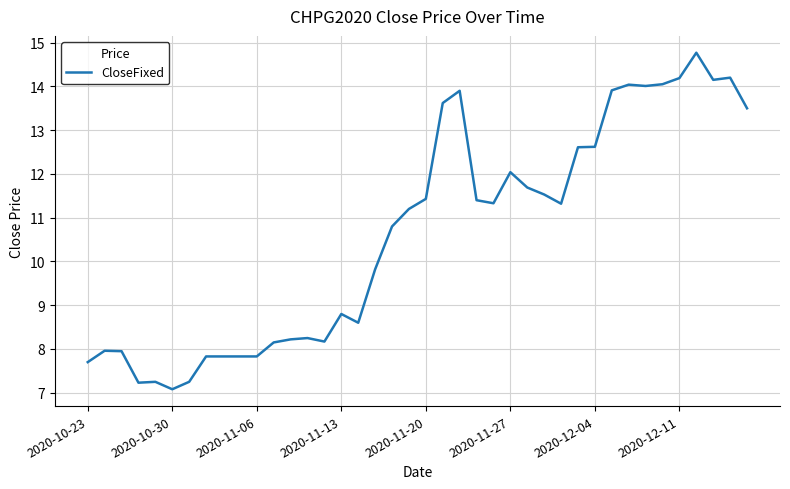

What is the maximum value shown in the chart?

14.8